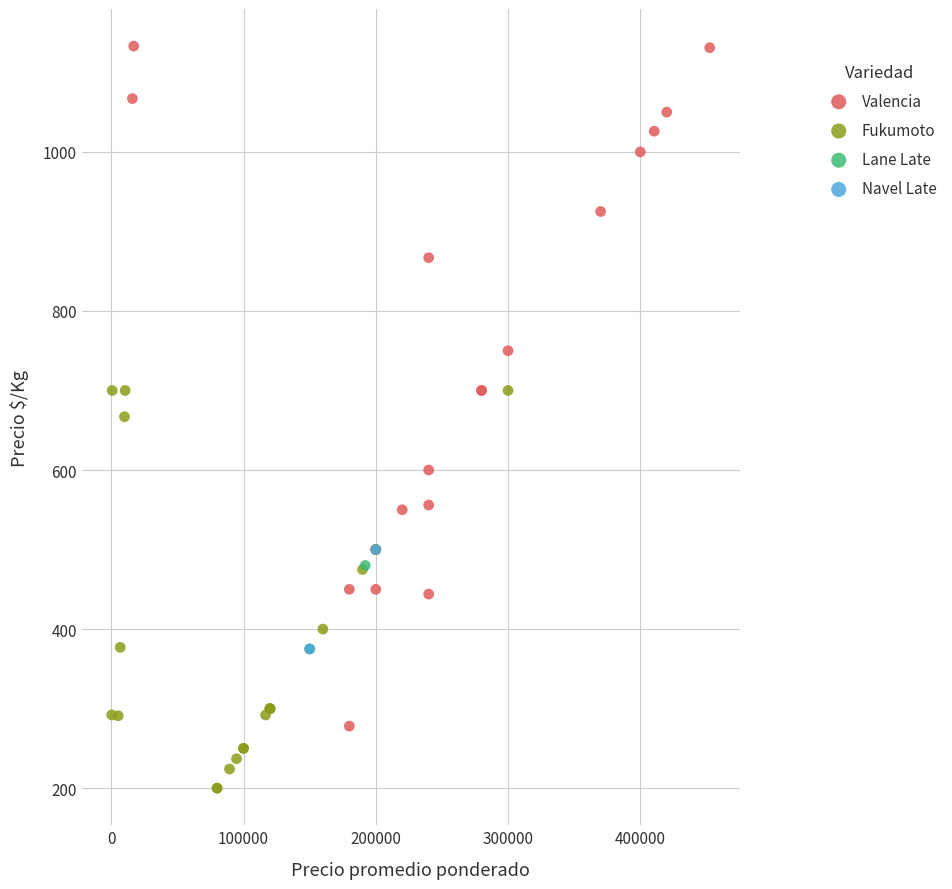

Which series has the widest spread of Y values?

Valencia